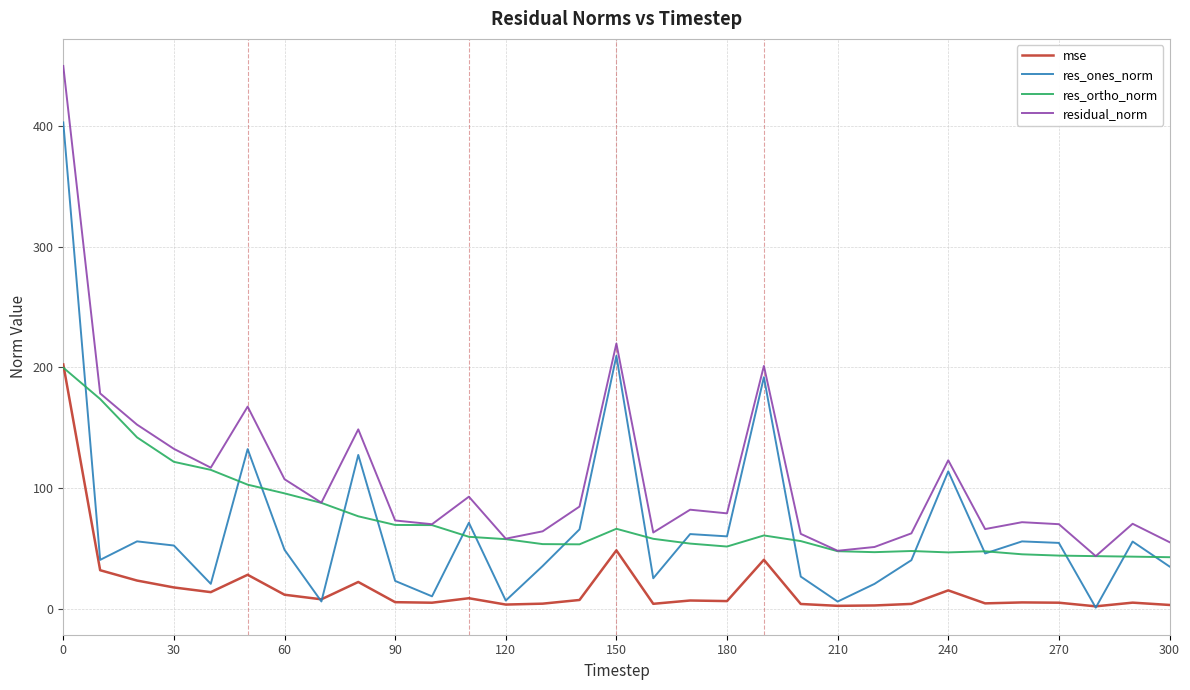

What is the greatest value displayed?

449.9